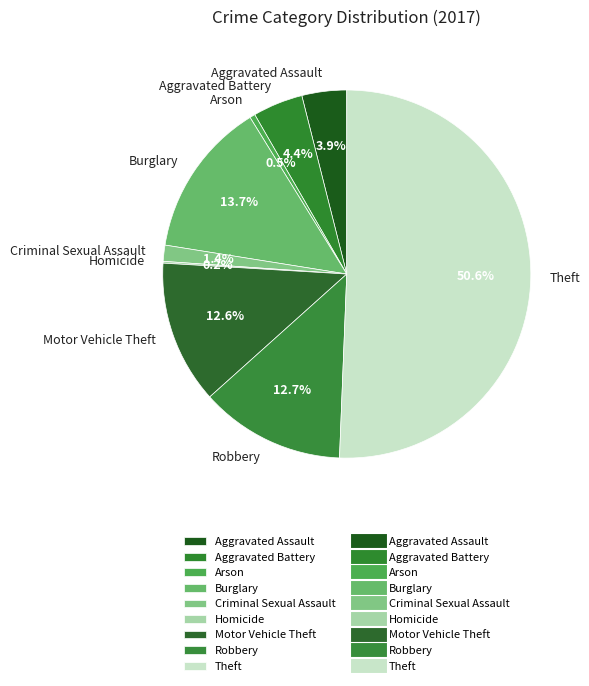

Which category has the biggest portion of the pie?

Theft